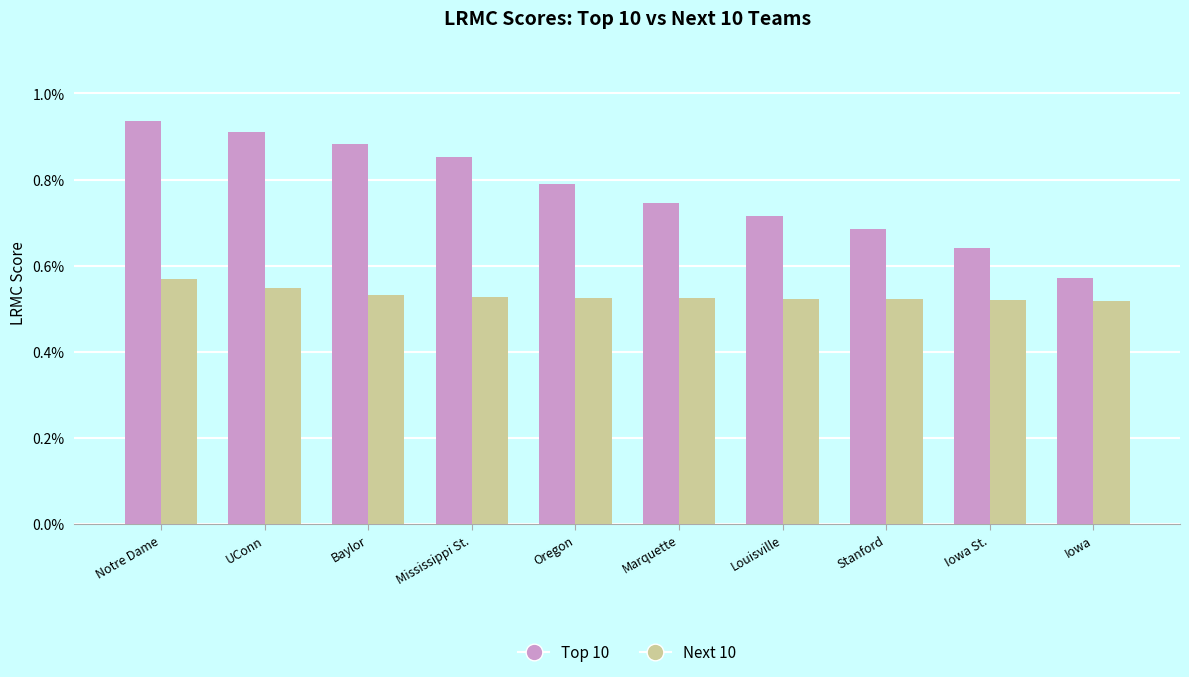

What is the label of the 3rd bar from the left?

Baylor